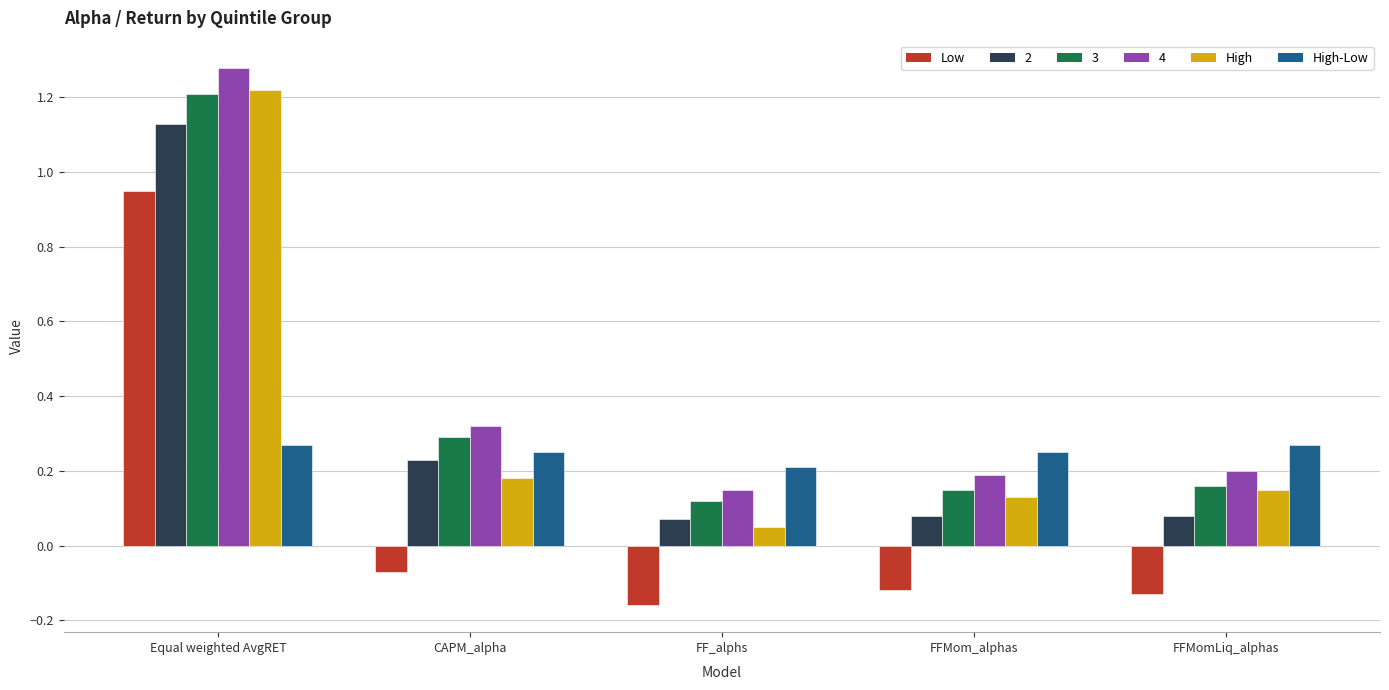

At which label is High-Low closest to 0?

FF_alphs